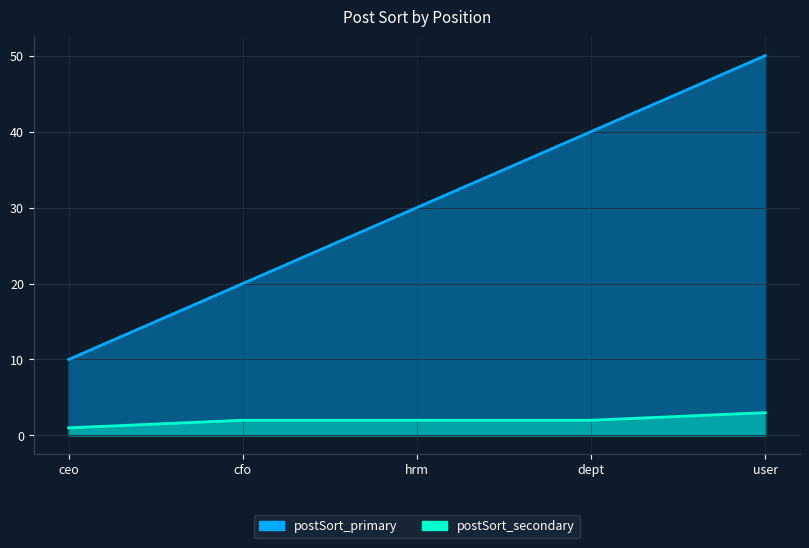

Is it true that postSort_secondary equals 1 at ceo?

True